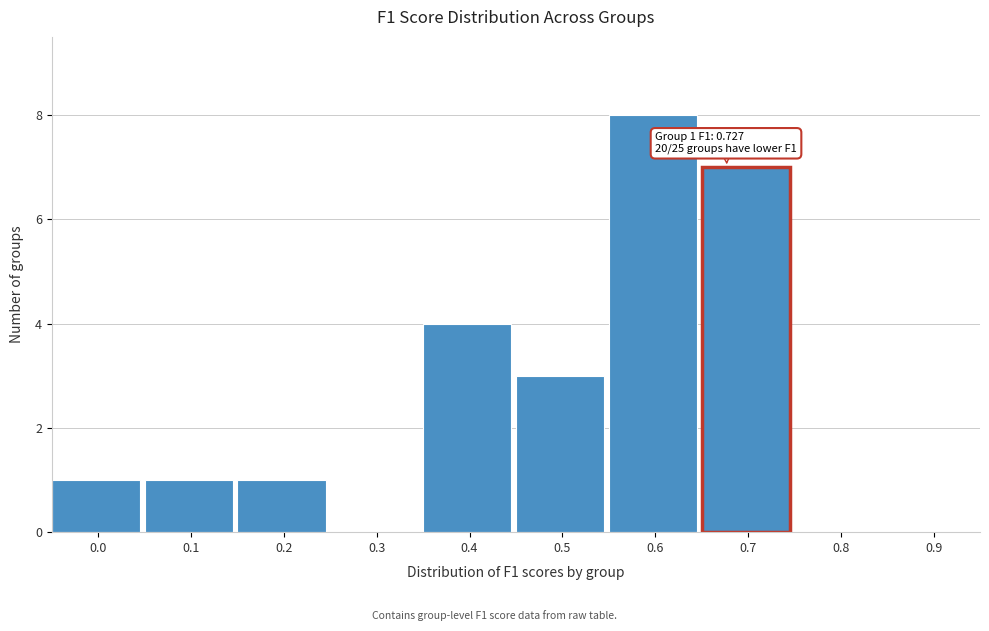

Reading left to right, transcribe all the data shown in this chart.

0.0=1	0.1=1	0.2=1	0.3=0	0.4=4	0.5=3	0.6=8	0.7=7	0.8=0	0.9=0